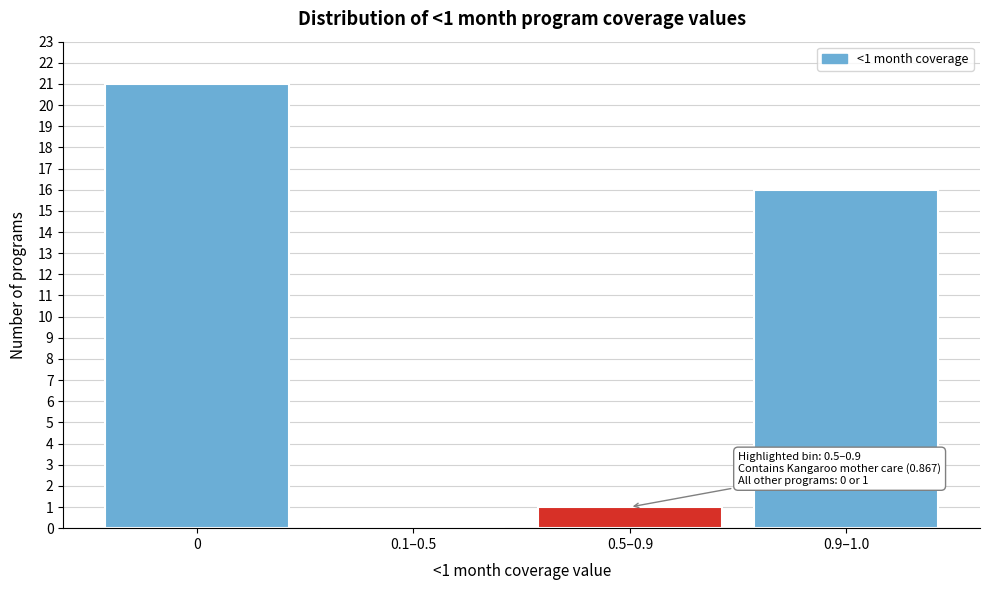

Reading right to left, what are all the values shown in this chart?

0.9–1.0=16	0.5–0.9=1	0.1–0.5=0	0=21